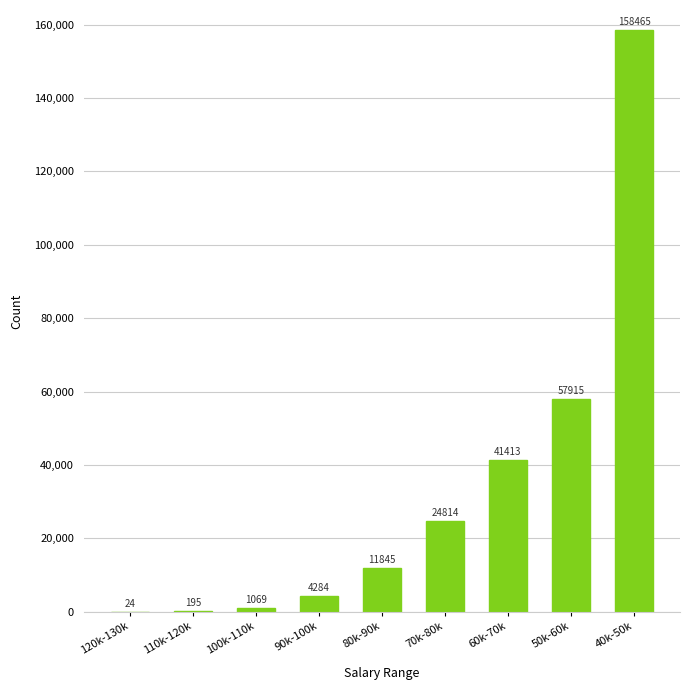

What is the change in value from 100k-110k to 80k-90k?

+10776